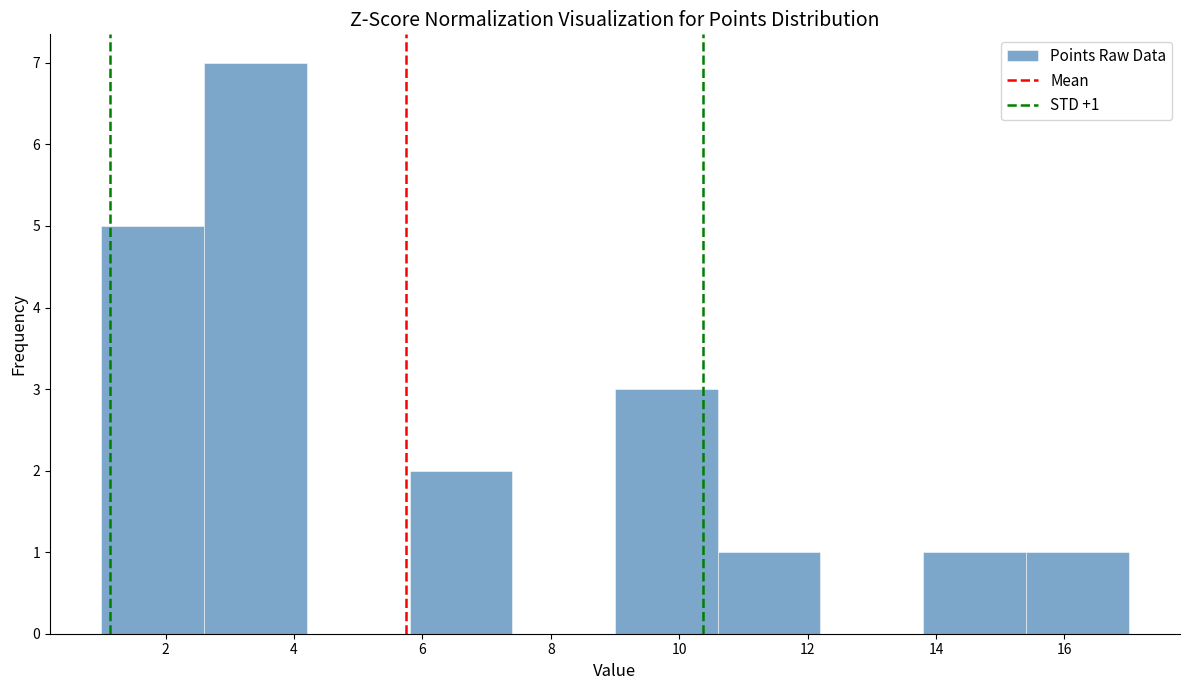

Over which range of the x-axis is the bar tallest?

2.6 to 4.2